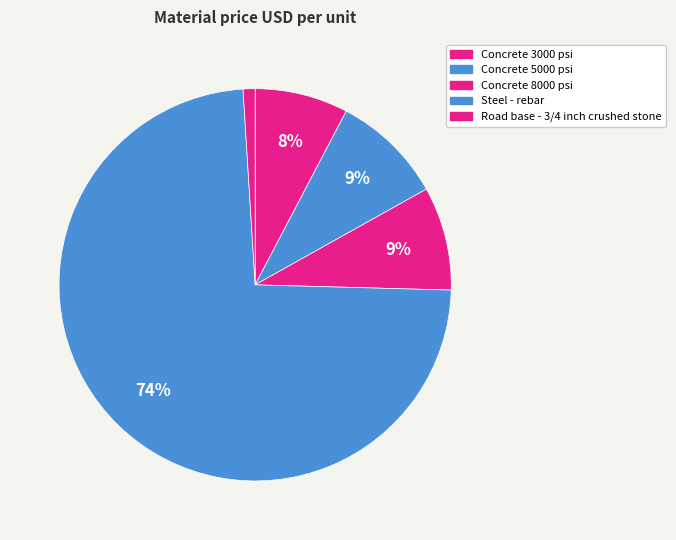

How many segments does this pie chart have?

5